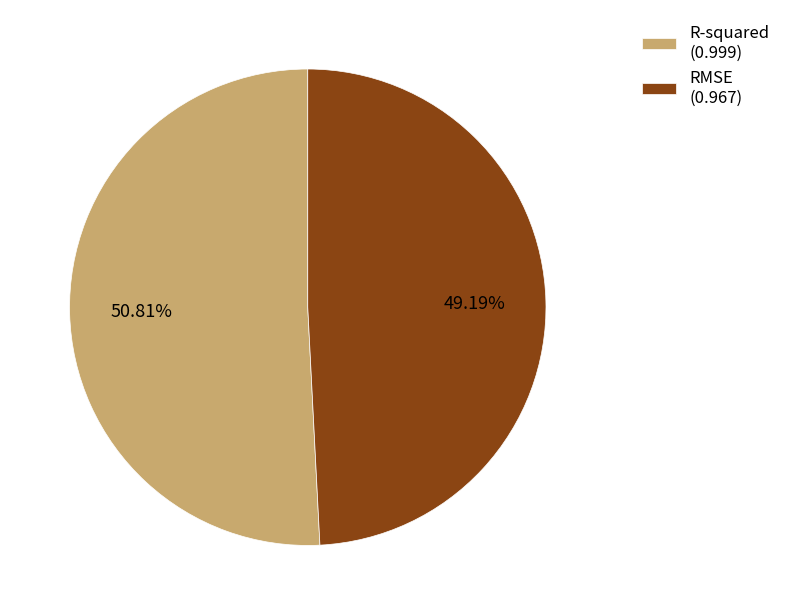

Which slice represents more than half of the pie?

R-squared